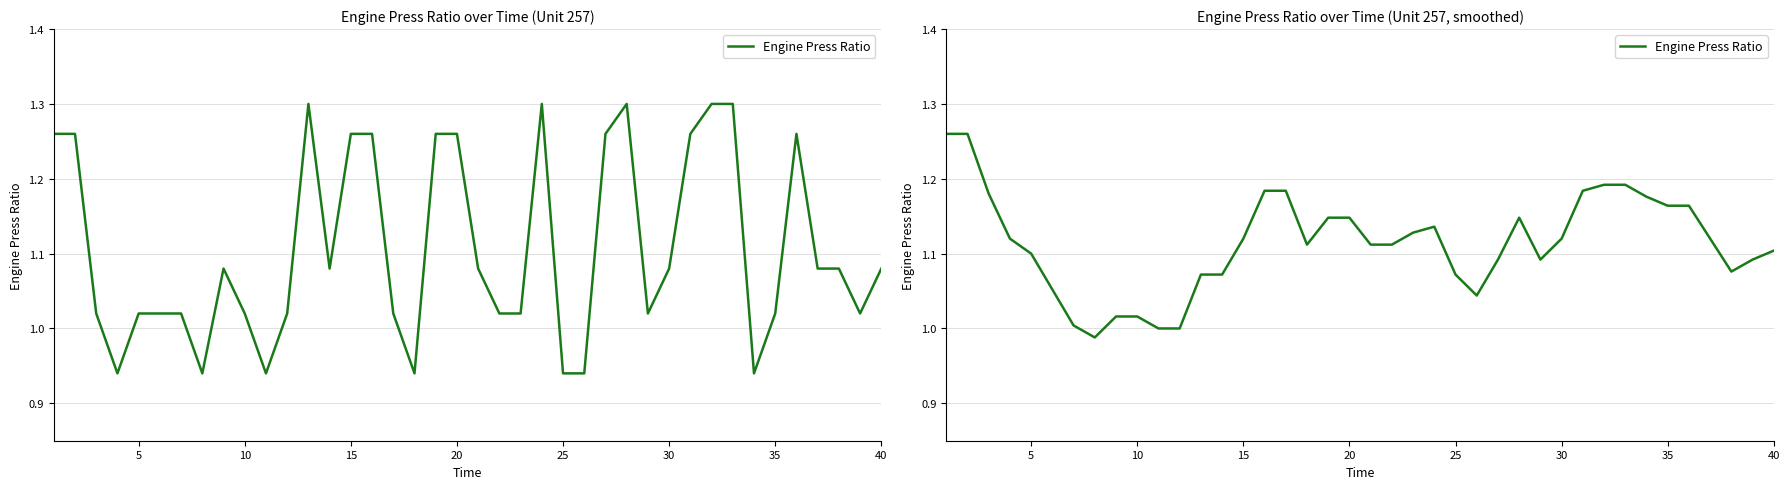

Count the number of values greater than 1.

37